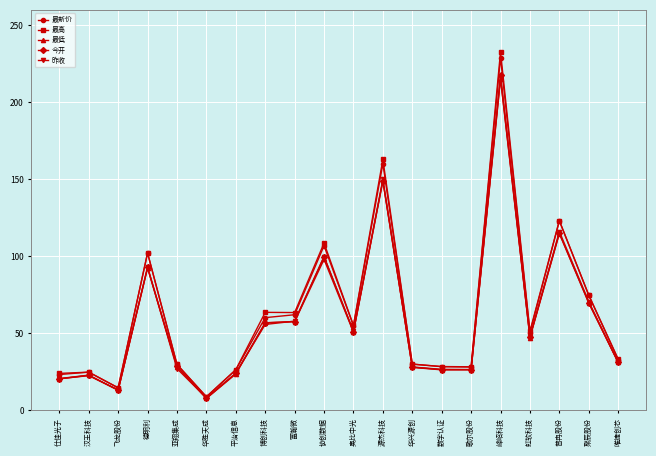

What is the sum of all 最高 values?

1286.7